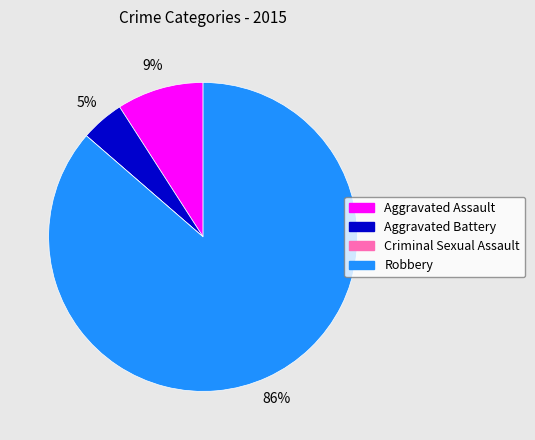

Is Aggravated Battery the majority of the pie?

No